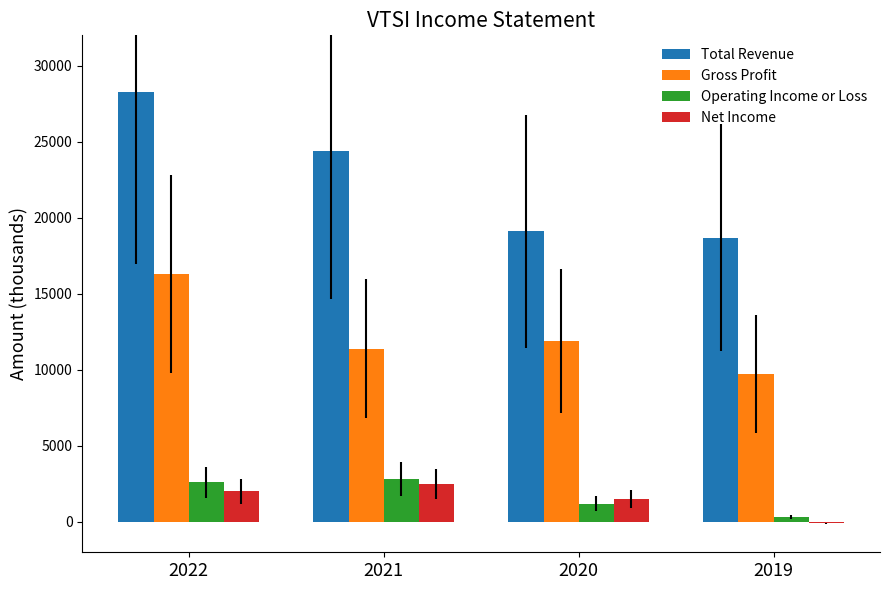

The Total Revenue series shows 30967 at 2020. True or false?

False